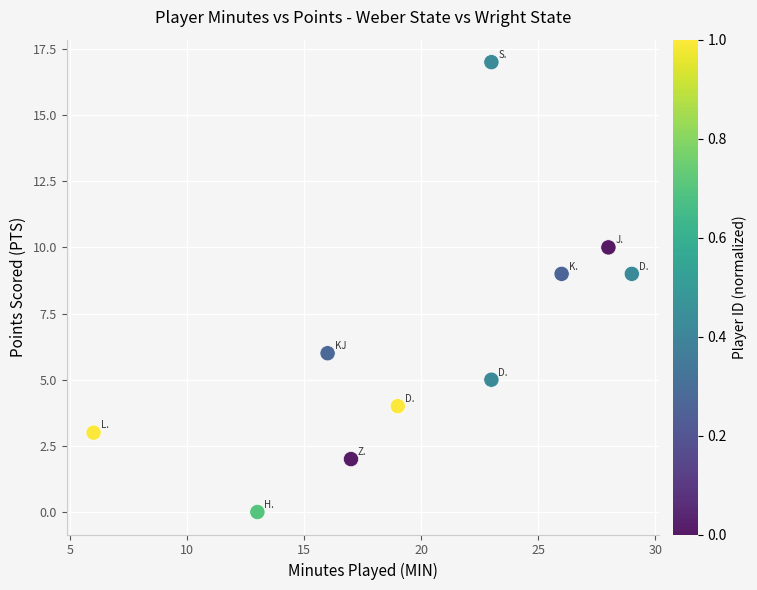

What is the range of X values (max minus min)?

23